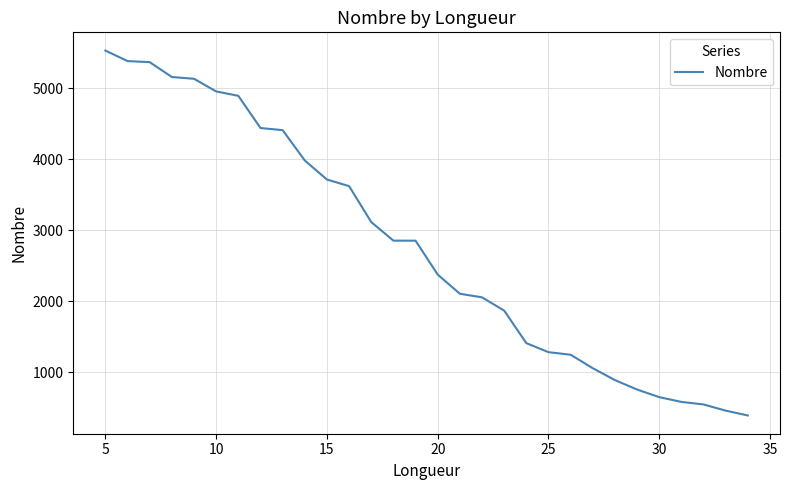

What is the greatest value displayed?

5530